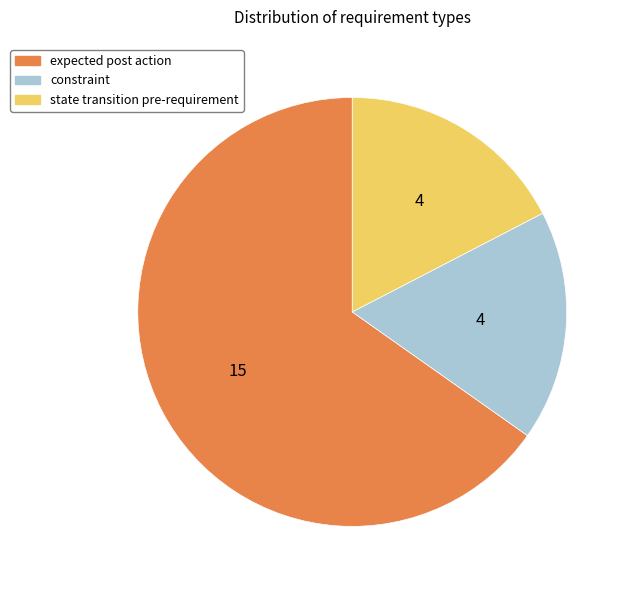

Which has a higher value, expected post action or constraint?

expected post action